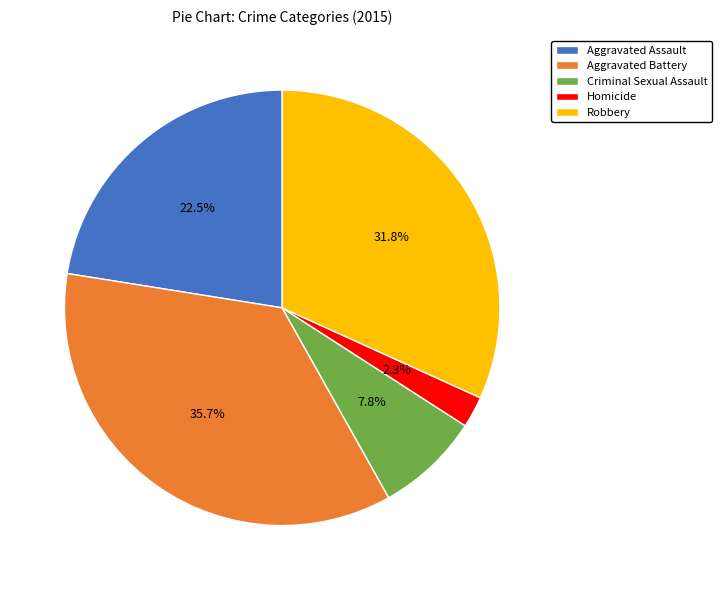

To the nearest percent, what portion does Criminal Sexual Assault represent?

8%